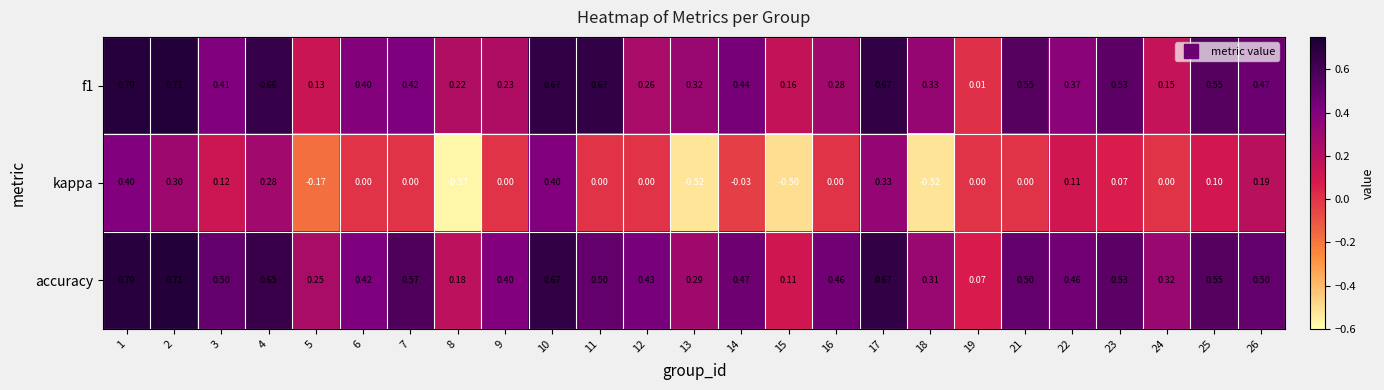

Is the value of f1 at 24 greater than the value of kappa at 12?

Yes